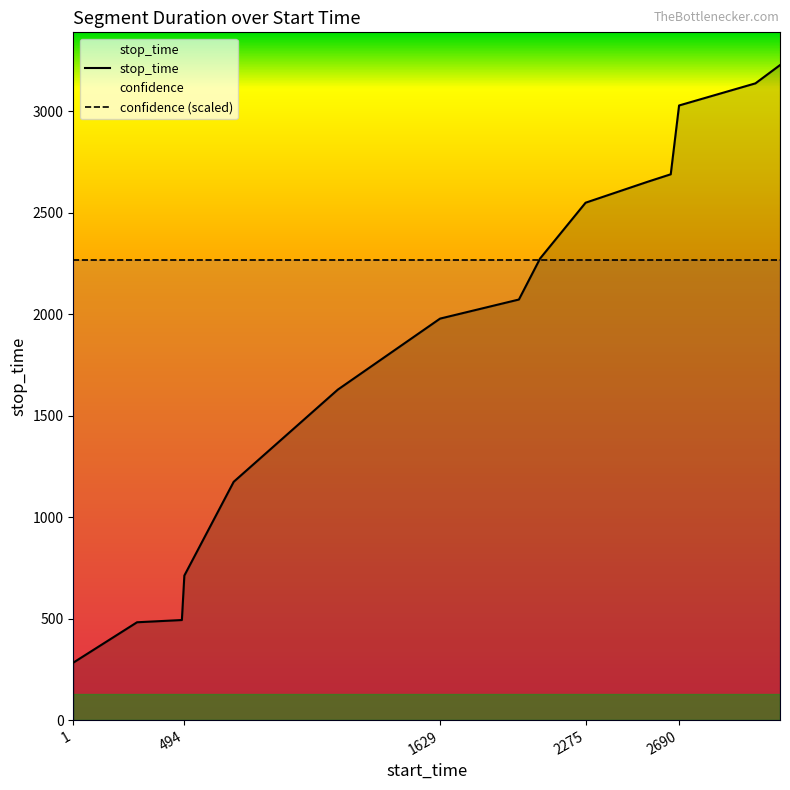

What is the sum of the values at 2275 and 2653?

5238